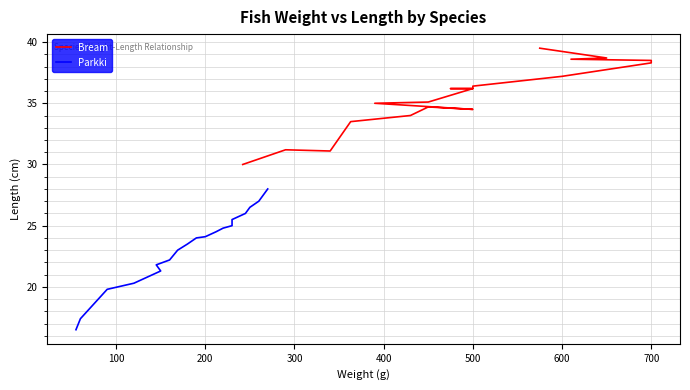

Is the value of Bream at 100 greater than the value of Parkki at 18?

Yes